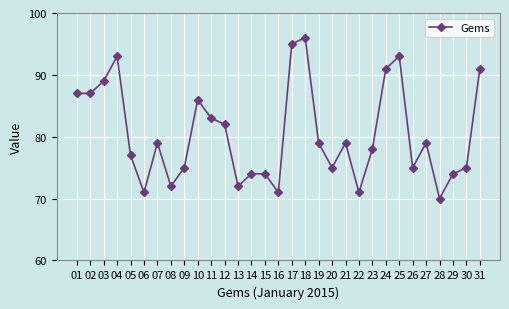

Reading right to left, transcribe all the data shown in this chart.

31=91	30=75	29=74	28=70	27=79	26=75	25=93	24=91	23=78	22=71	21=79	20=75	19=79	18=96	17=95	16=71	15=74	14=74	13=72	12=82	11=83	10=86	09=75	08=72	07=79	06=71	05=77	04=93	03=89	02=87	01=87